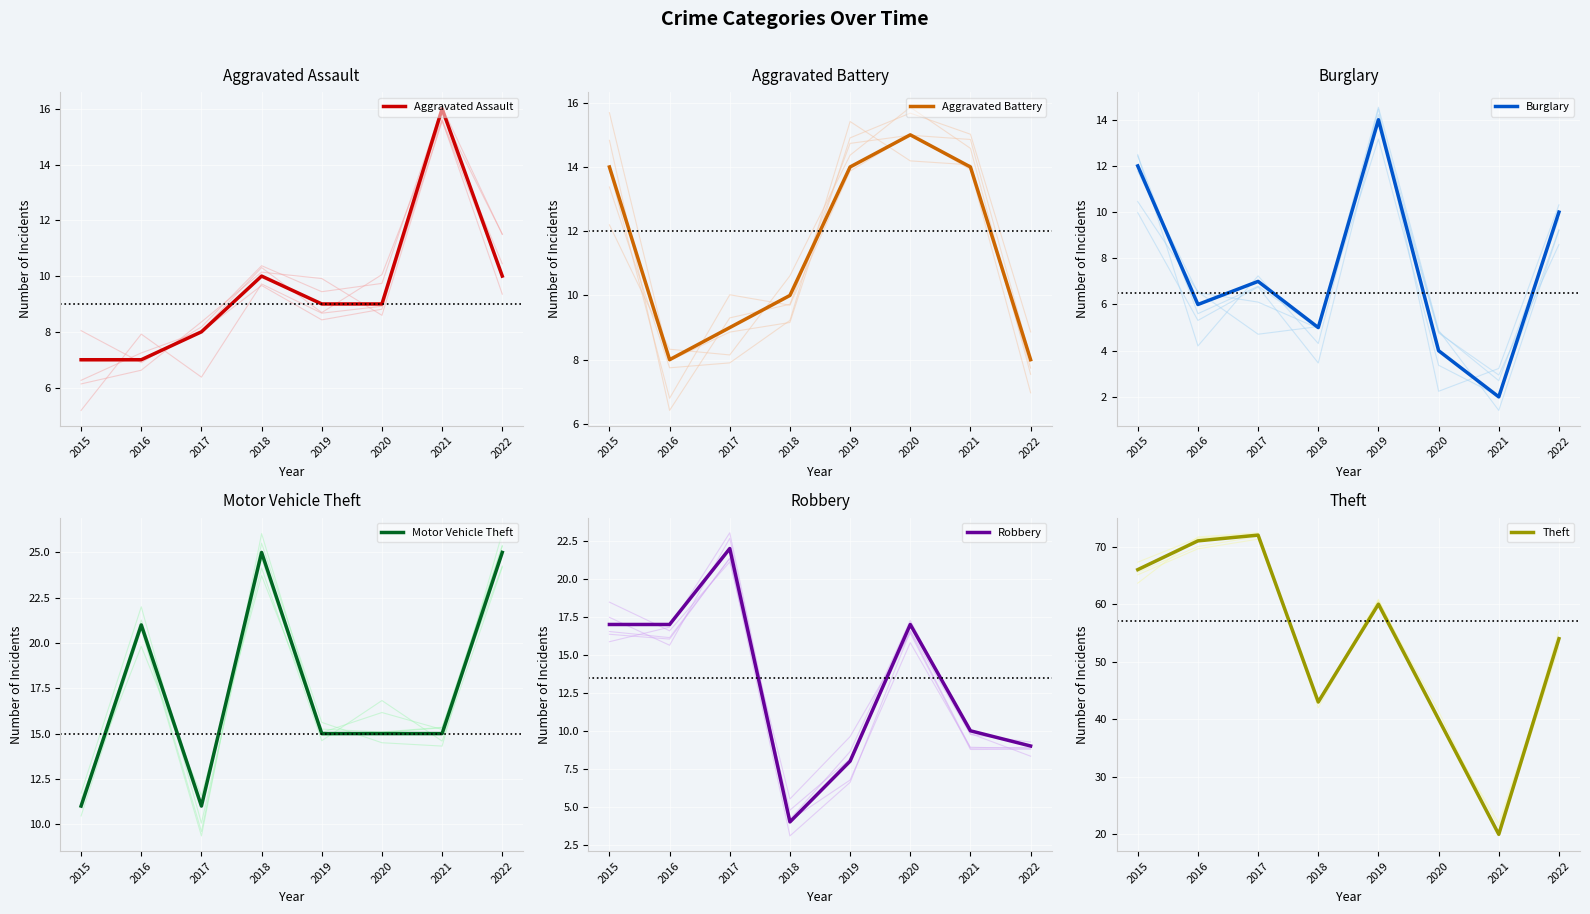

Read the Aggravated Assault value at 2019.

9